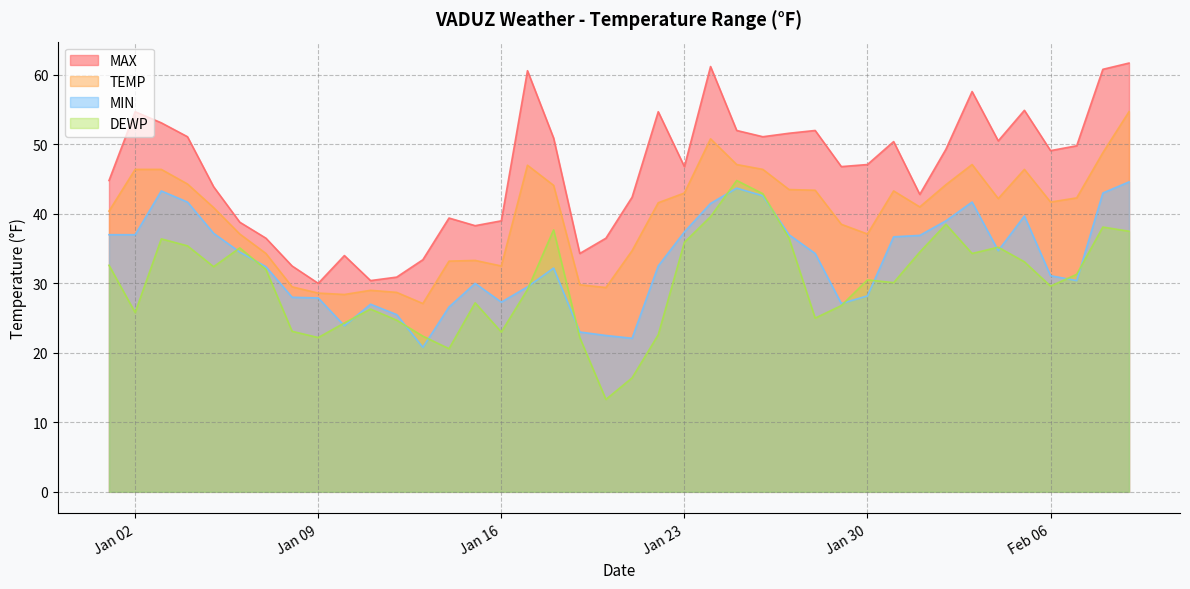

Which series has the largest total across all categories?

MAX